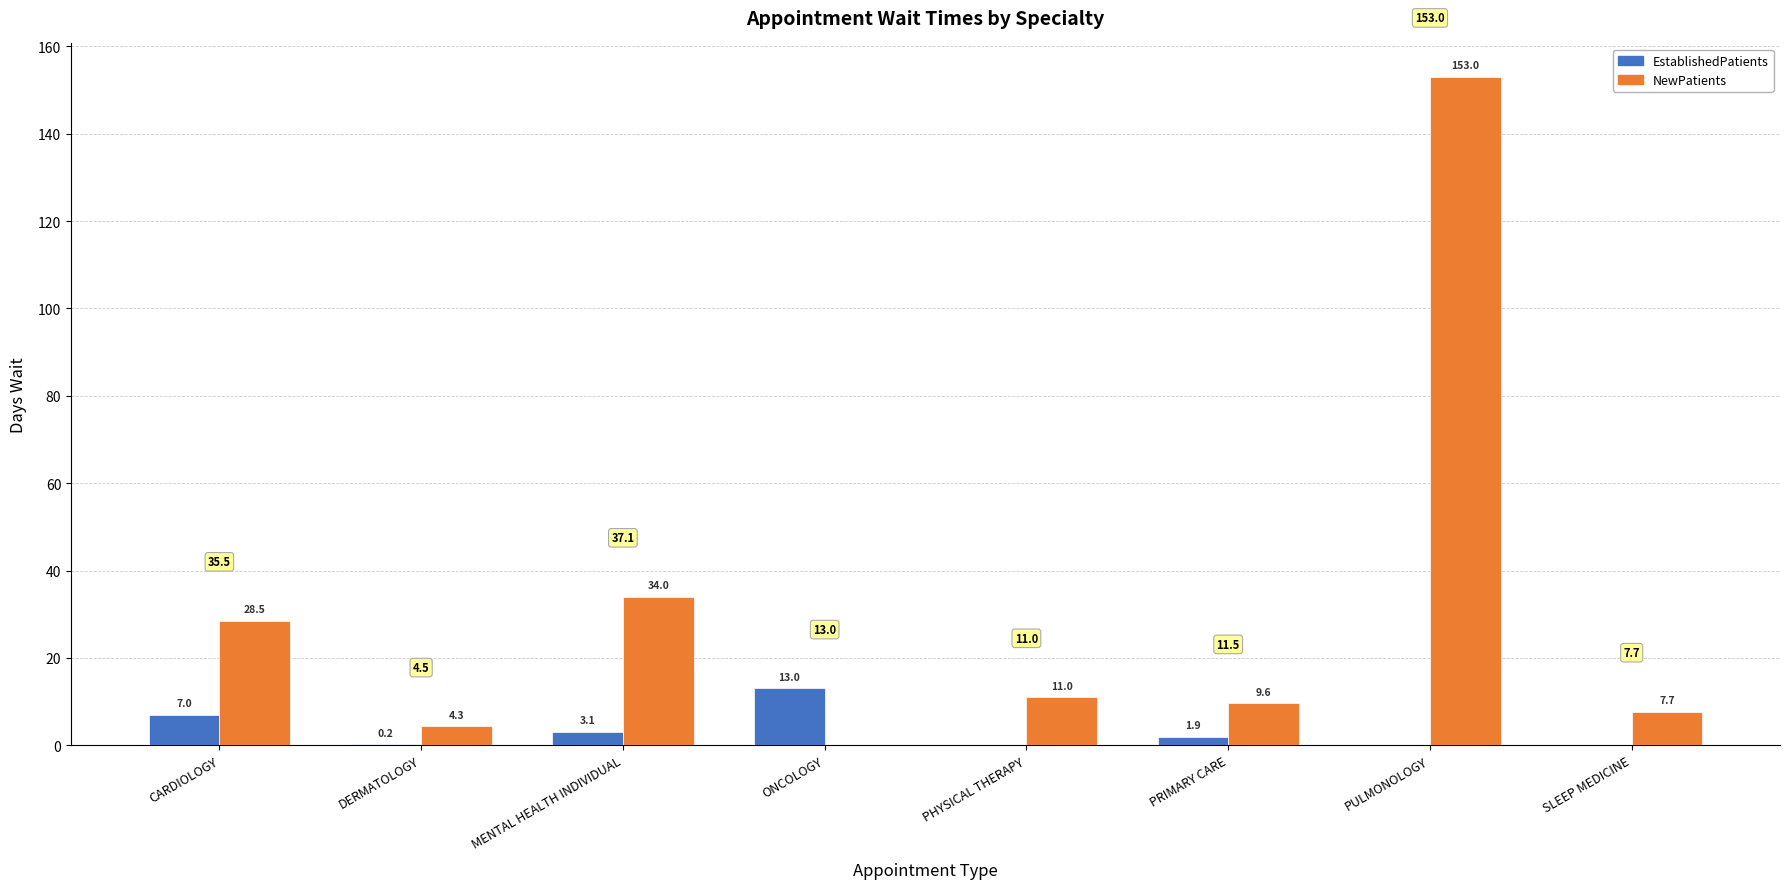

The value of NewPatients at PULMONOLOGY is 153.0. True or false?

True